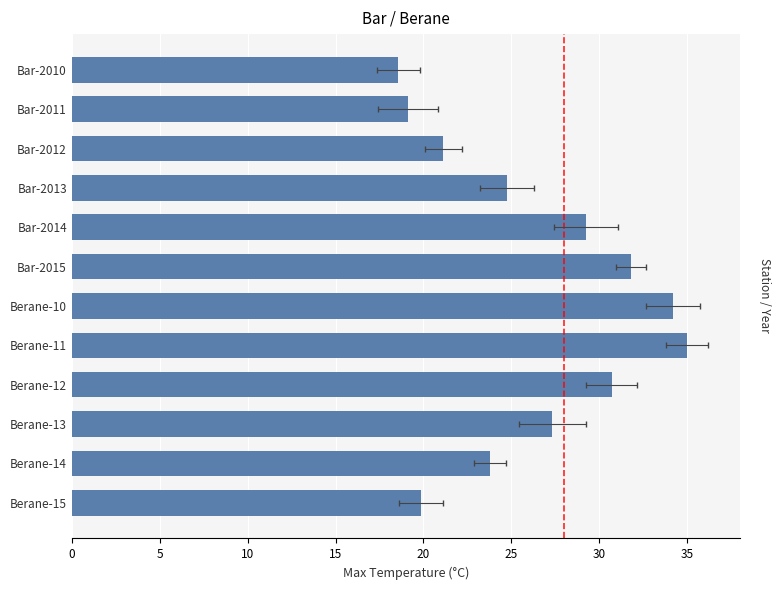

What is the ratio of the value at Berane-14 to the value at Bar-2014?

0.8